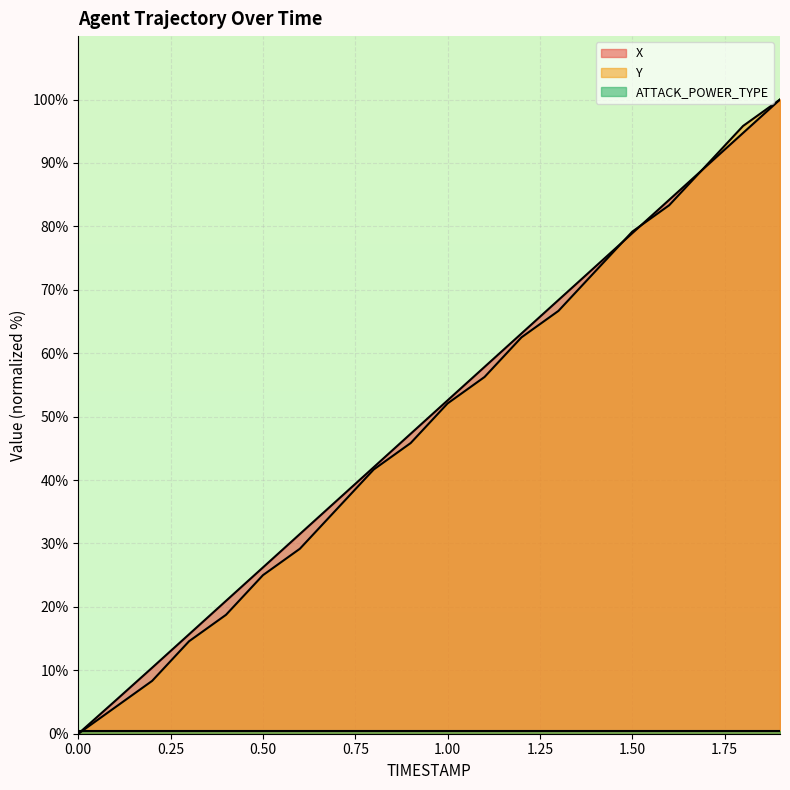

What is the value of the Y point at the 3rd from the left?

8.3